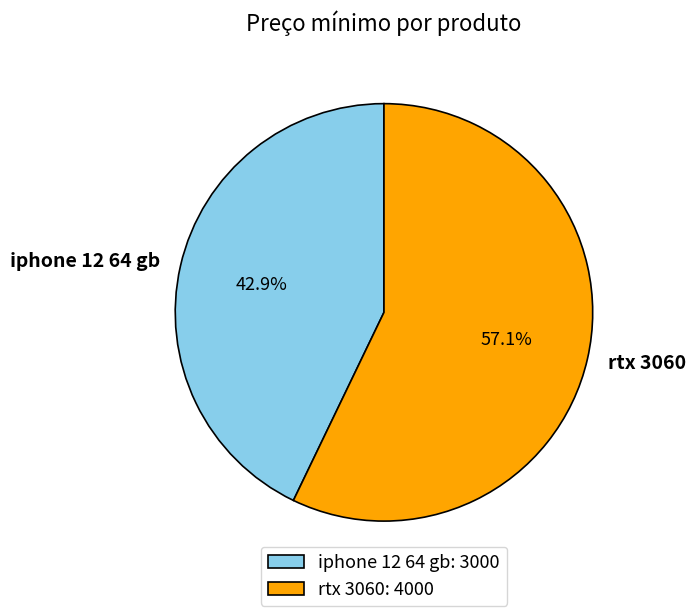

Which has a higher value, iphone 12 64 gb or rtx 3060?

rtx 3060